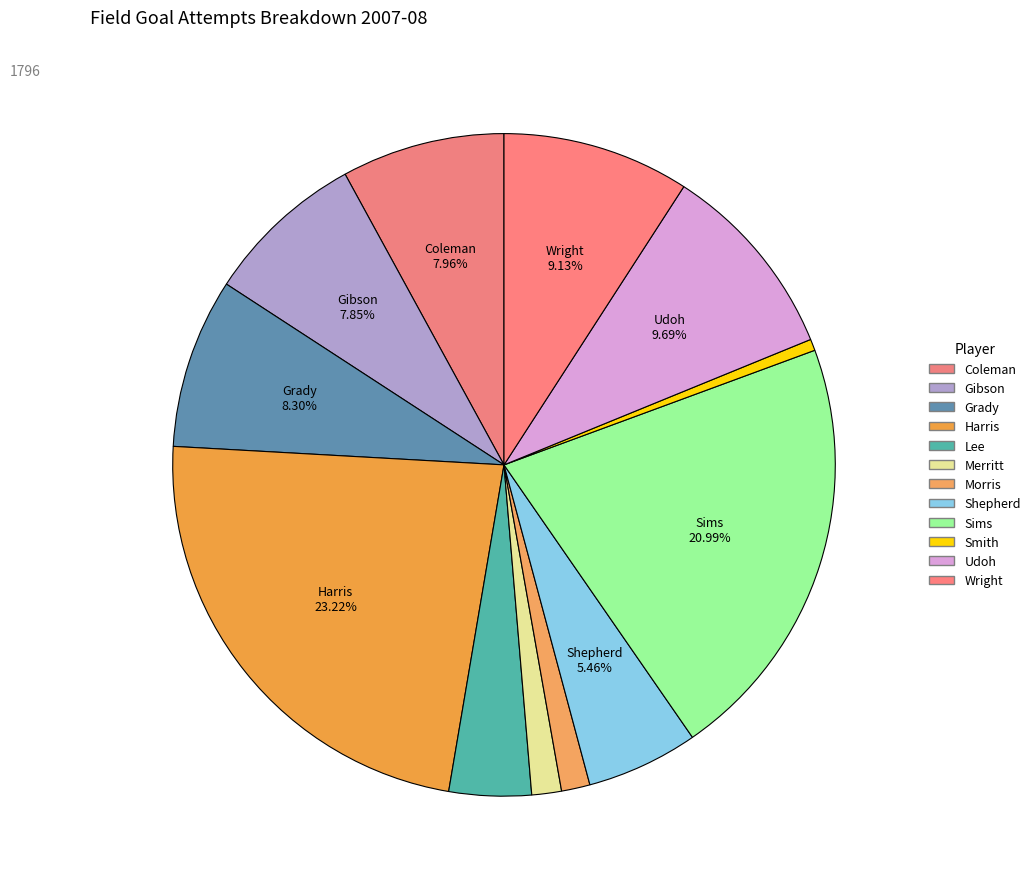

How many slices are in this pie chart?

12